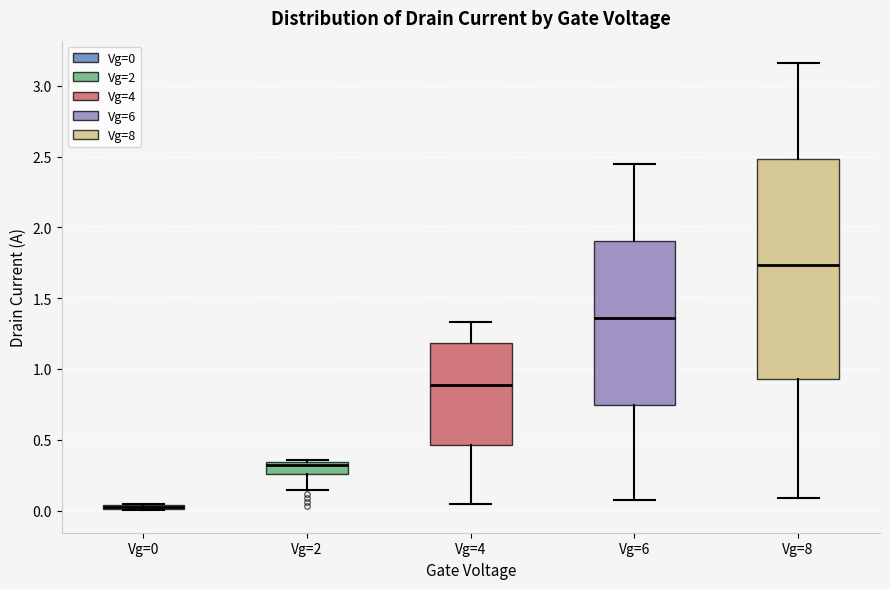

Which box is the tallest, from its lower edge to its upper edge?

Vg=8